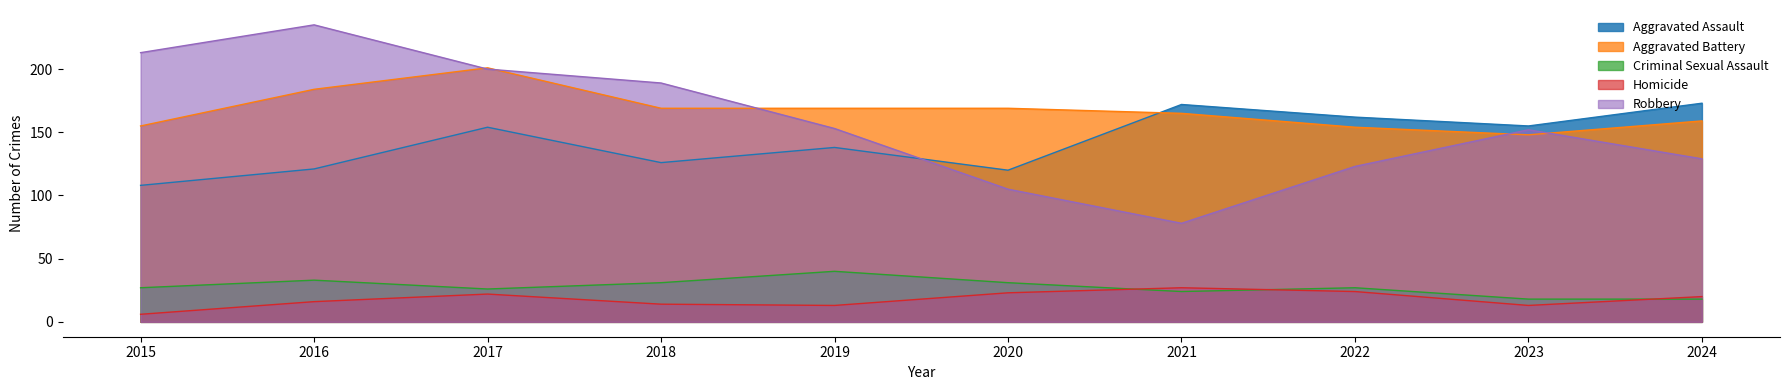

At 2020, list the series in order from largest to smallest.

Aggravated Battery, Aggravated Assault, Robbery, Criminal Sexual Assault, Homicide